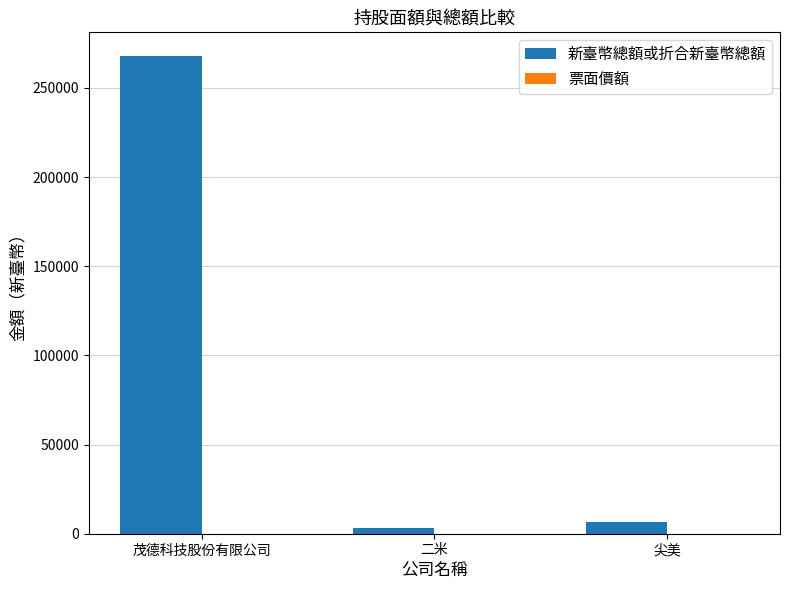

Which series has the largest total across all categories?

新臺幣總額或折合新臺幣總額